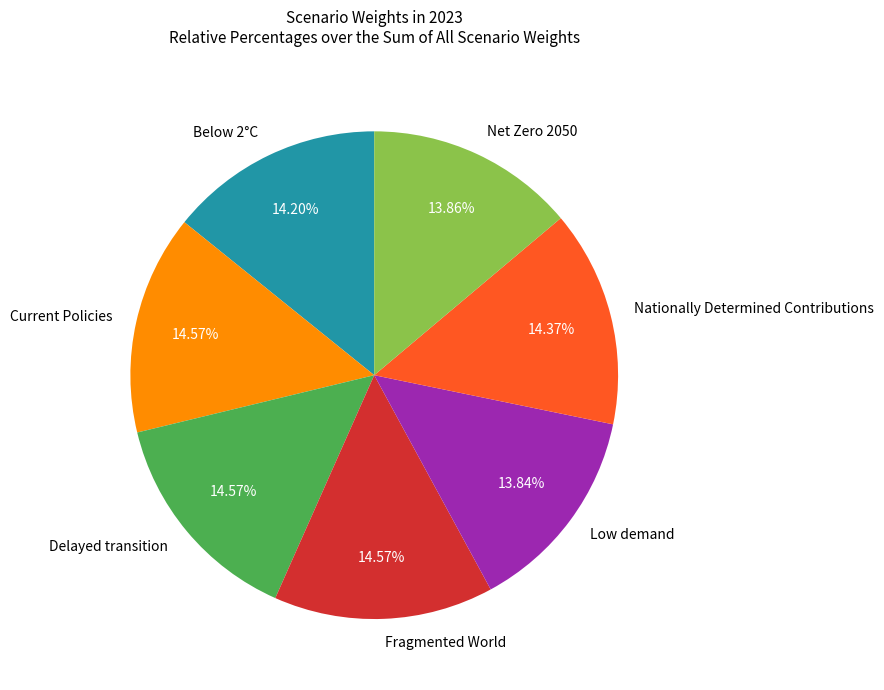

Which has a higher value, Current Policies or Low demand?

Current Policies